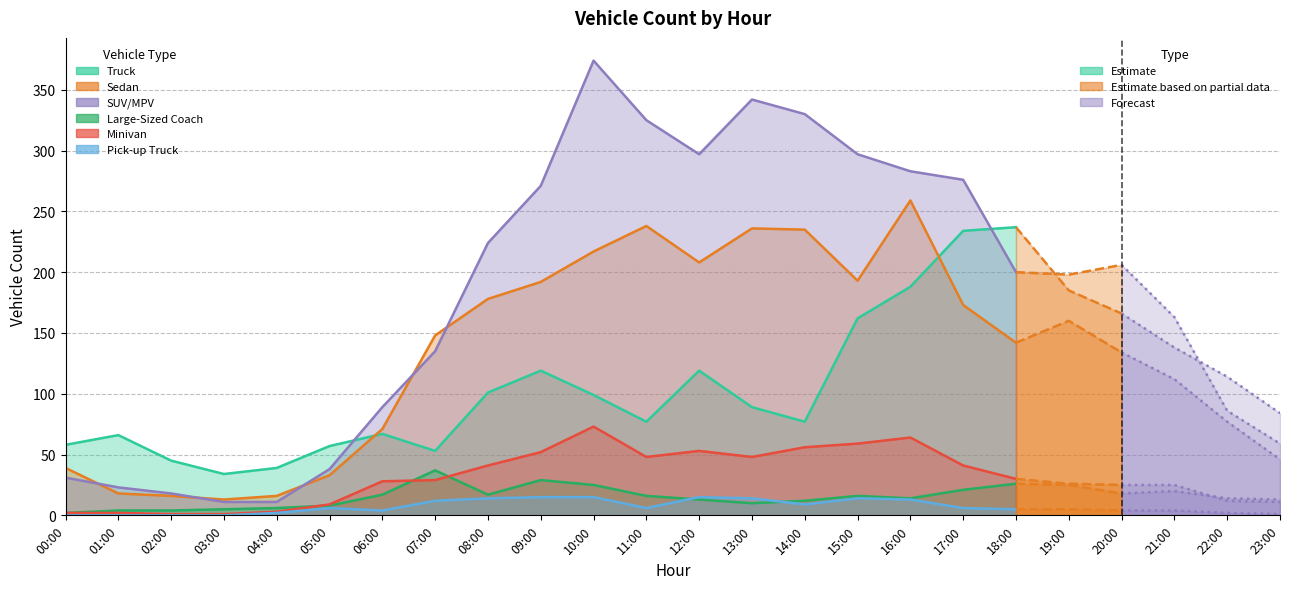

Where does the Truck series first go above 99?

08:00